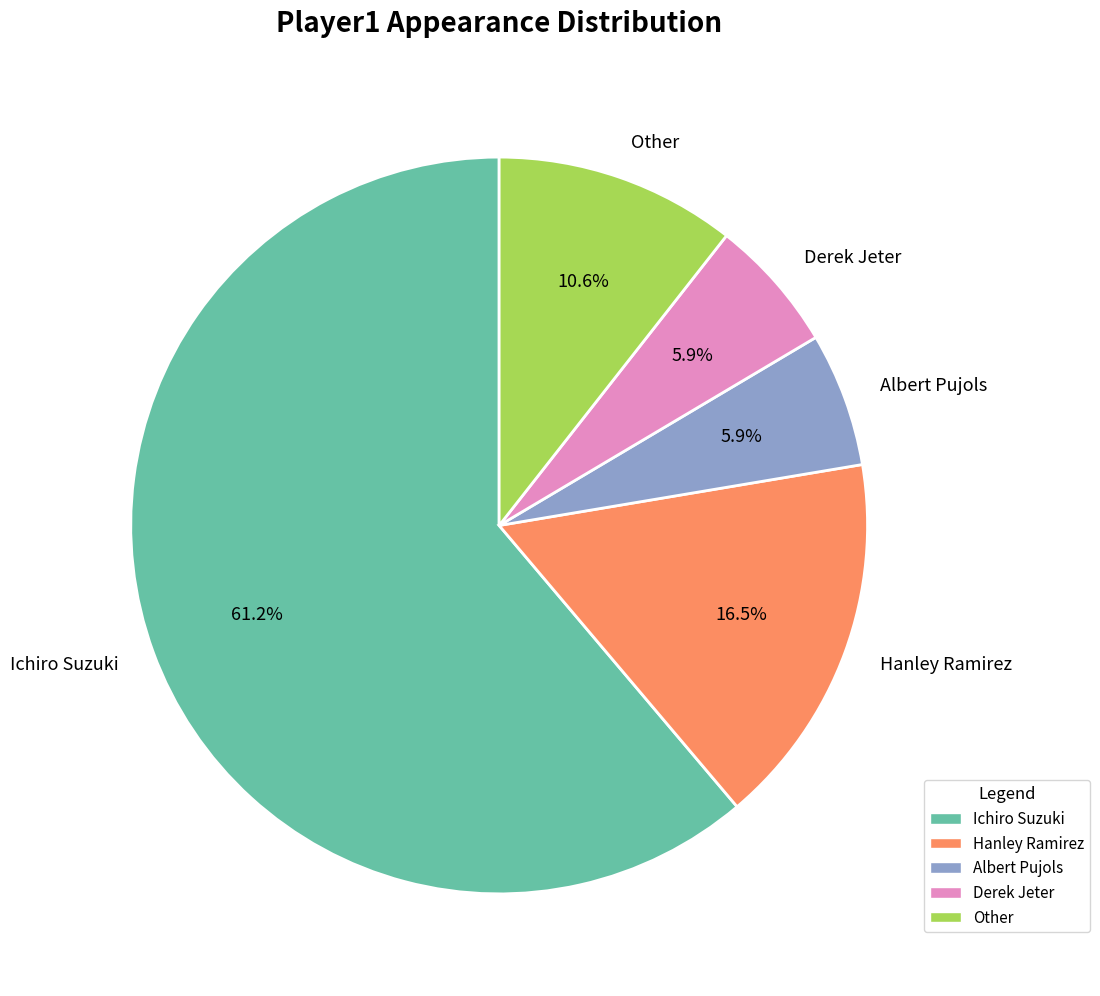

Which slice represents more than half of the pie?

Ichiro Suzuki